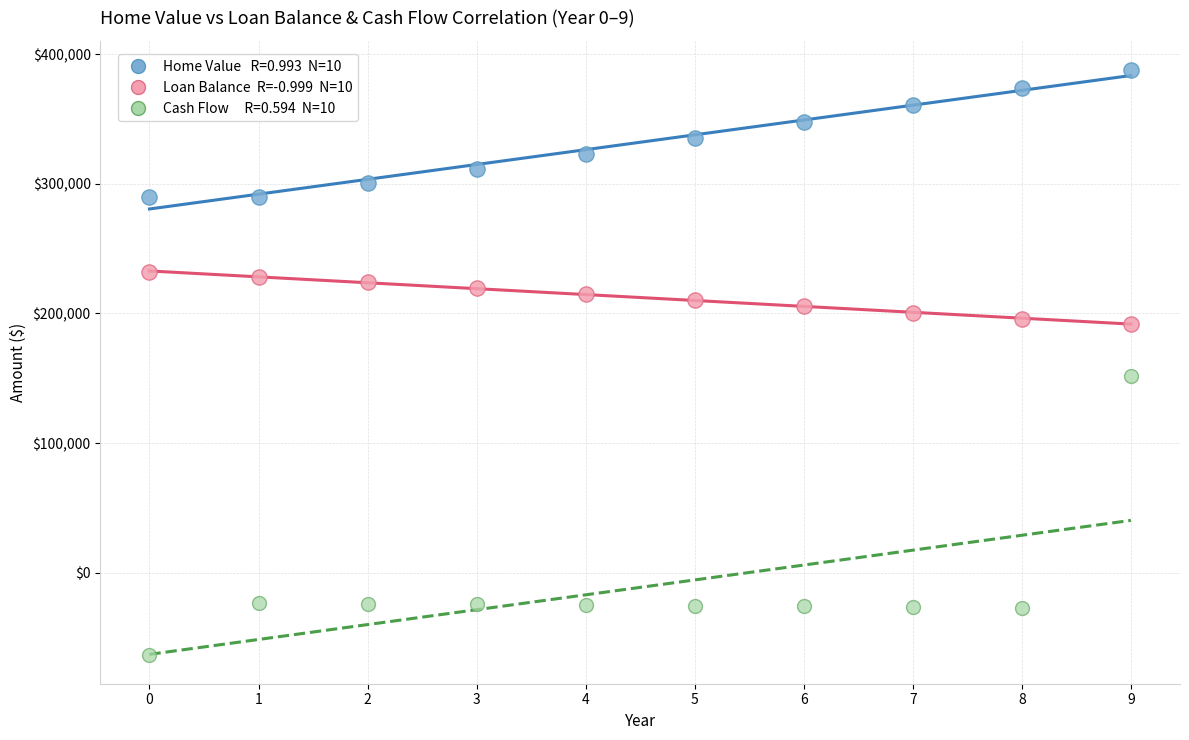

Across all data points, what is the range of Y values (max minus min)?

450644